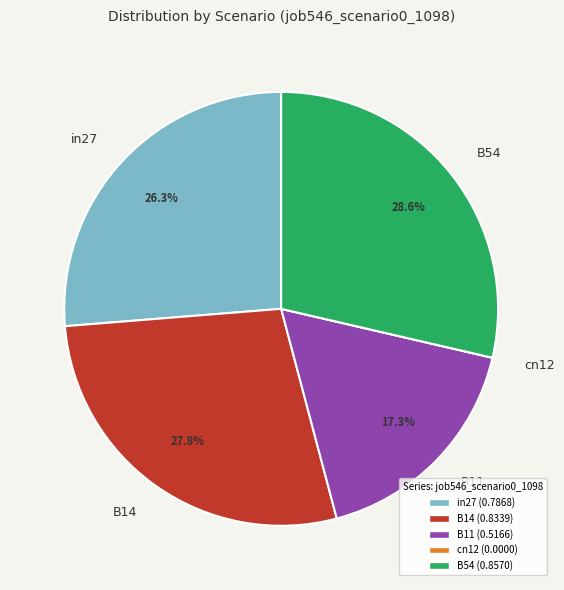

To the nearest percent, what is the difference between the largest and smallest slice percentages?

29%